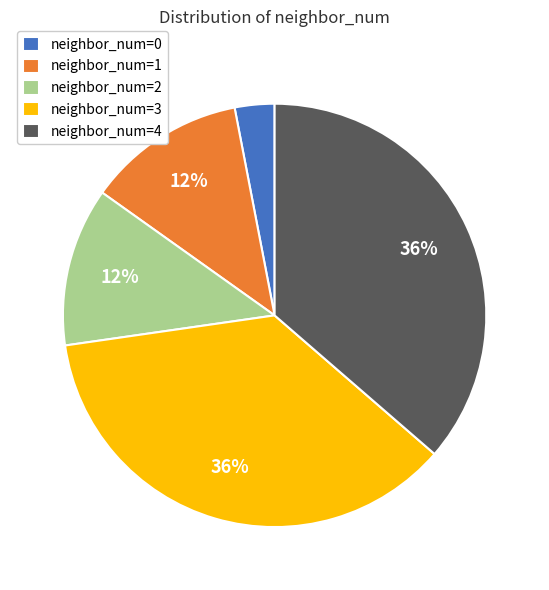

What percentage is the neighbor_num=2 slice, to the nearest percent?

12%